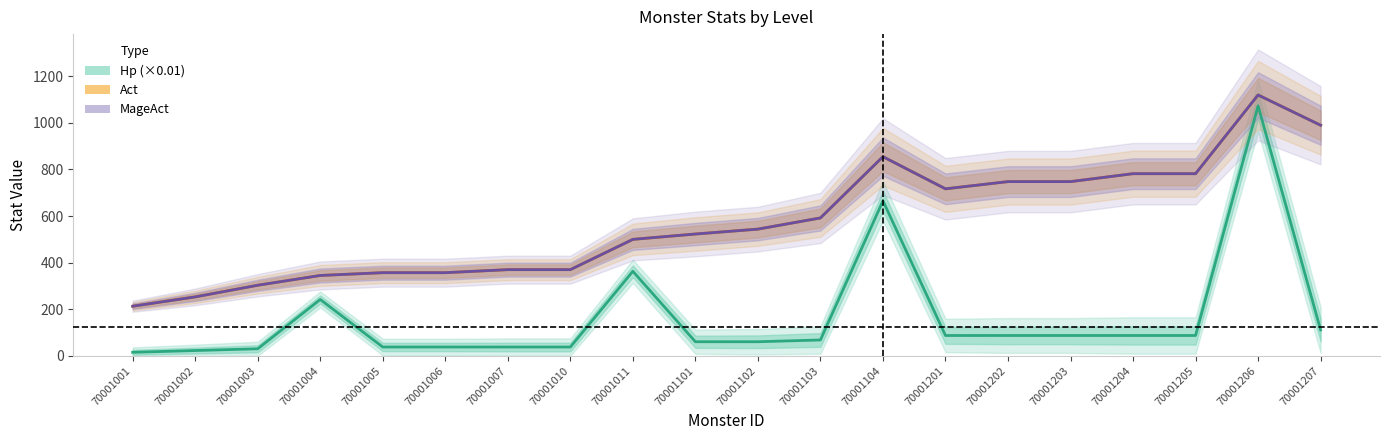

At which label is MageAct closest to 666?

70001201